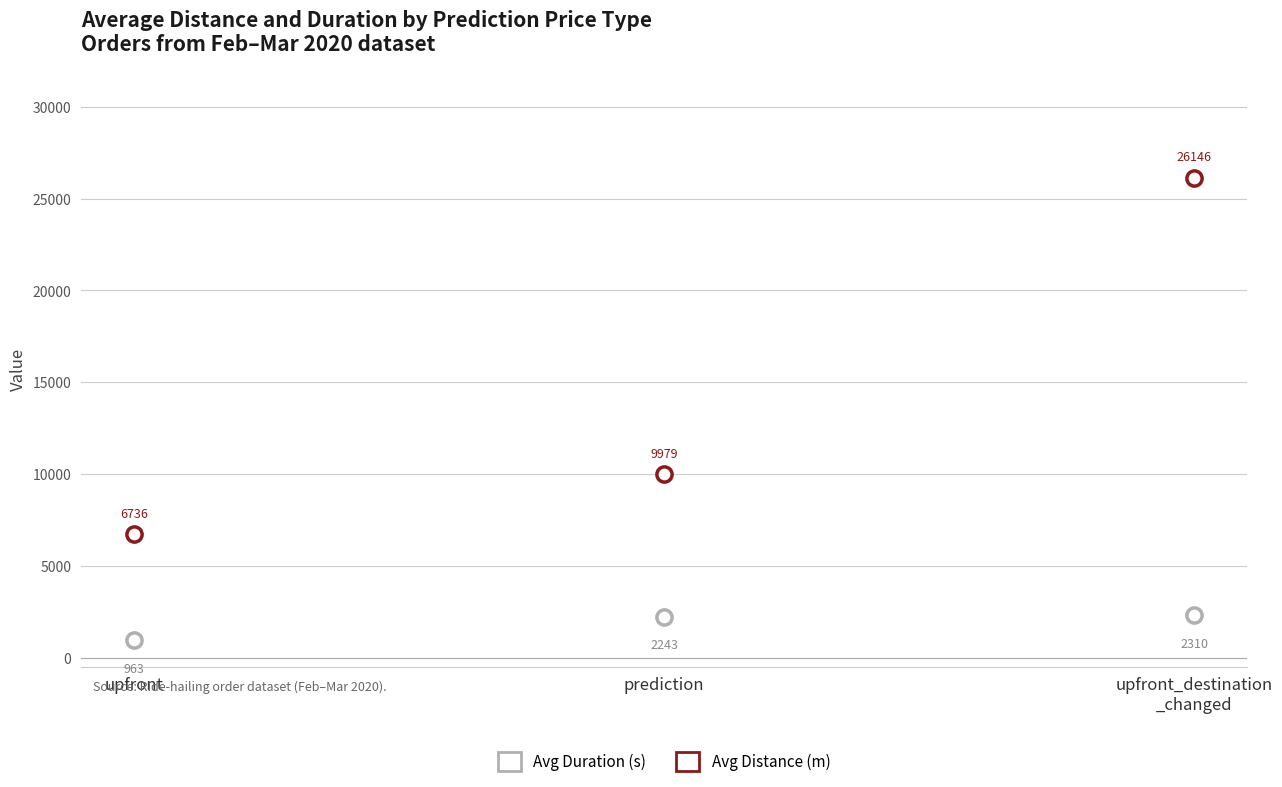

How many points are shown in the scatter plot?

6